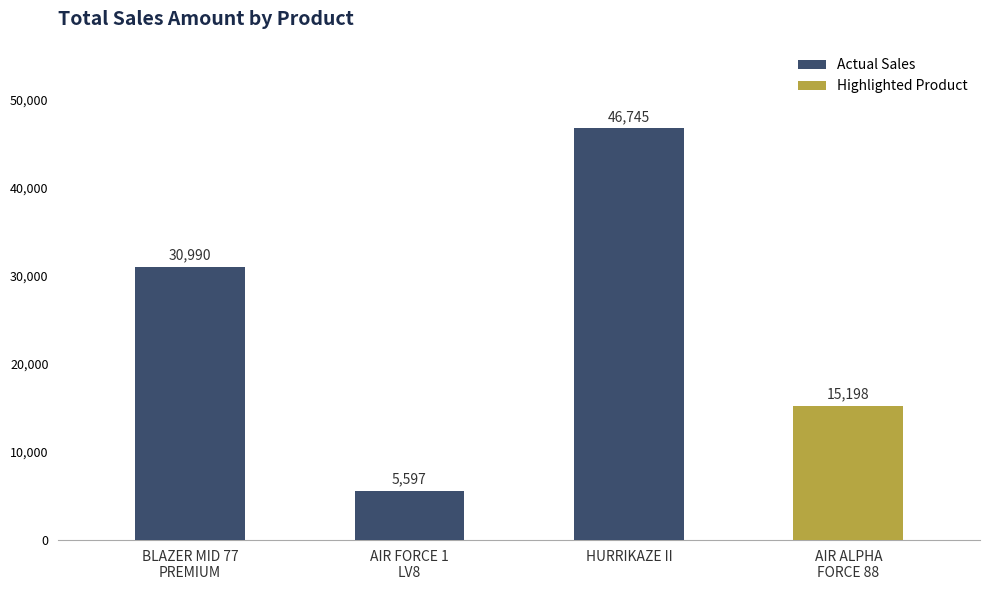

What is the difference between the maximum and minimum values?

41148